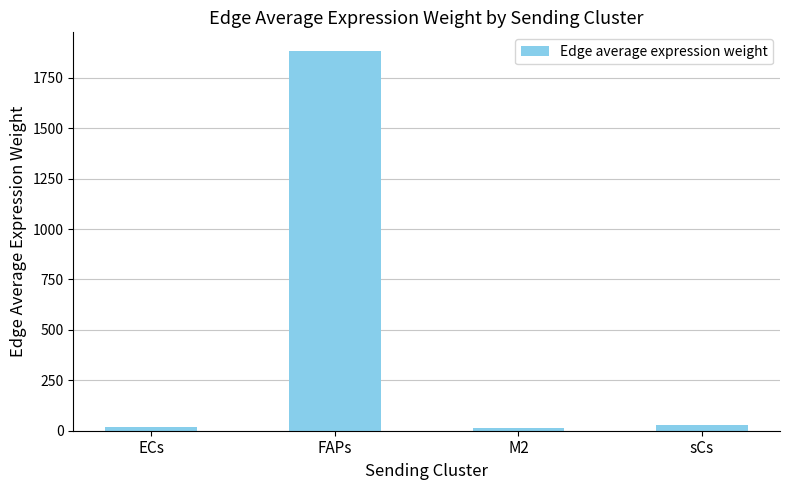

What value does the data have at FAPs?

1881.2